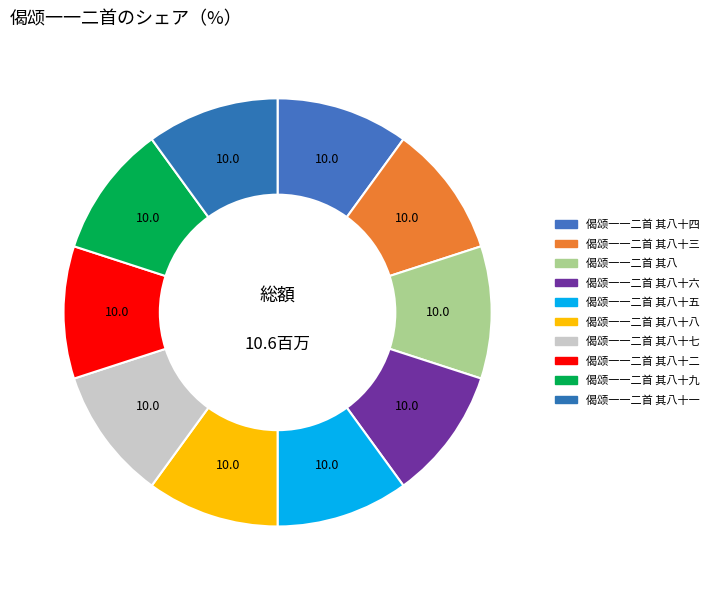

How many segments does this pie chart have?

10